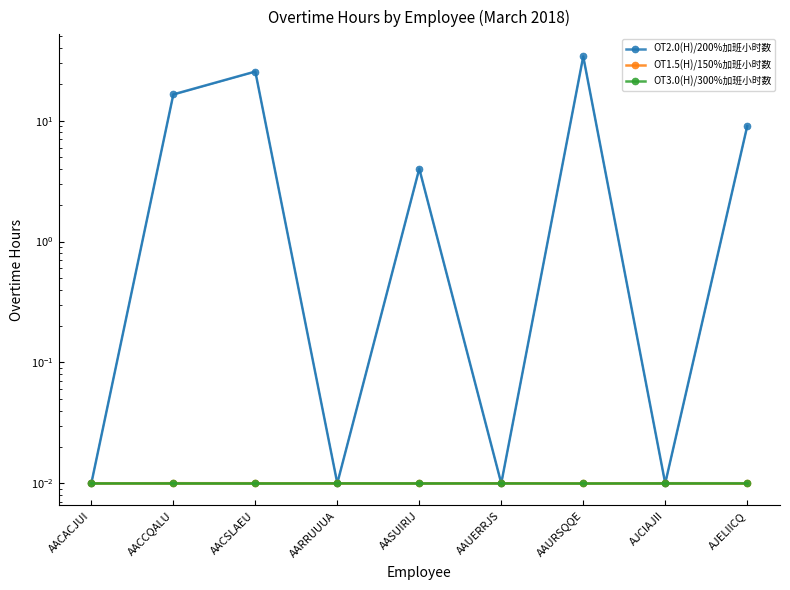

At which category is the sum across all series the highest?

AAURSQQE